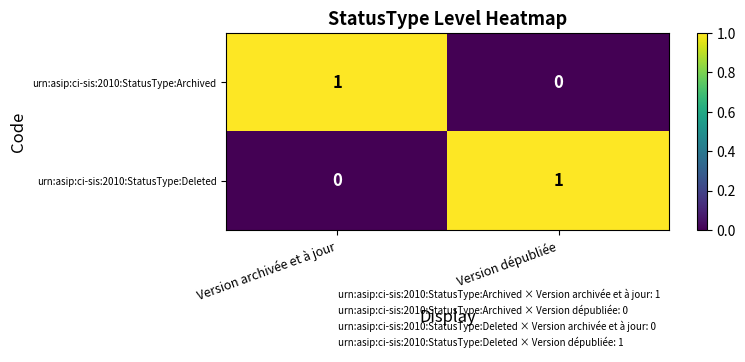

True or false: urn:asip:ci-sis:2010:StatusType:Archived has a value of 0 at Version dépubliée.

True